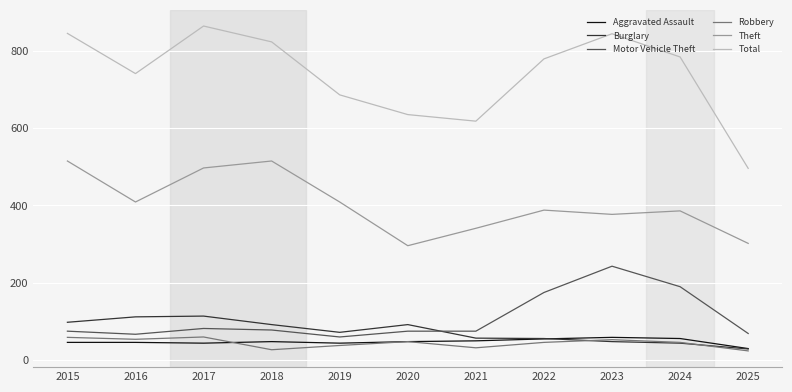

At which label does Total reach its minimum?

2025